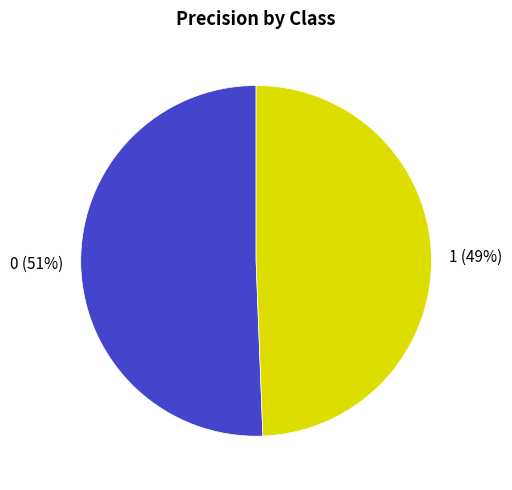

To the nearest percent, what is the combined percentage of 1 and 0?

100%